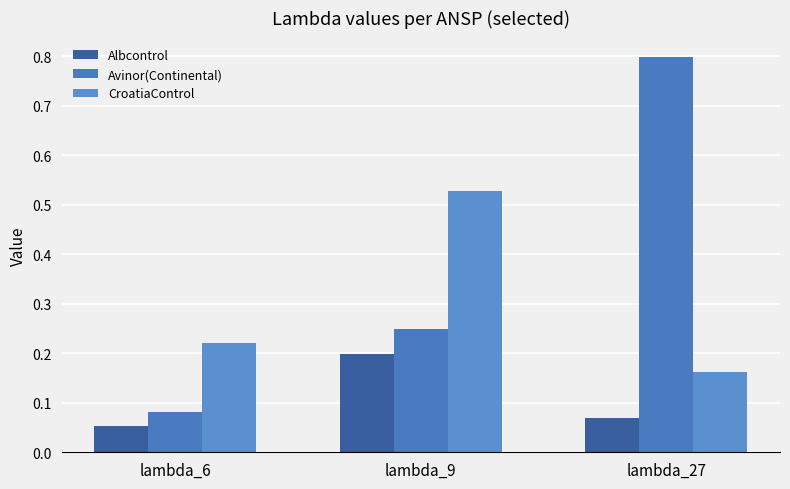

How many Albcontrol values are between 0 and 1?

3